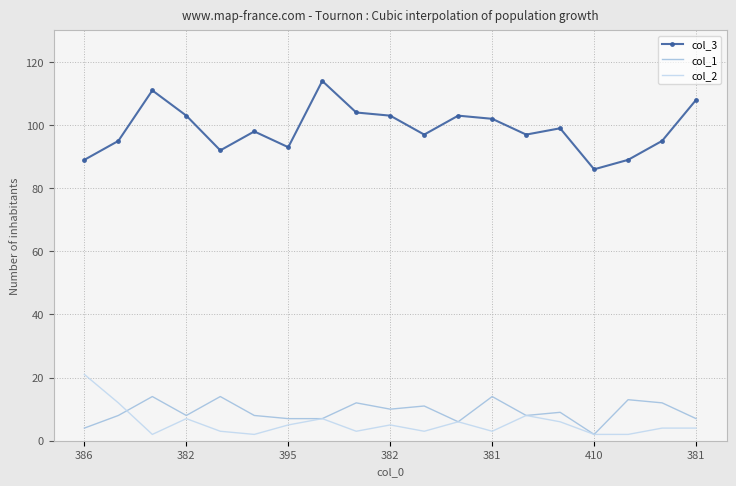

Which series has the largest total across all categories?

col_3